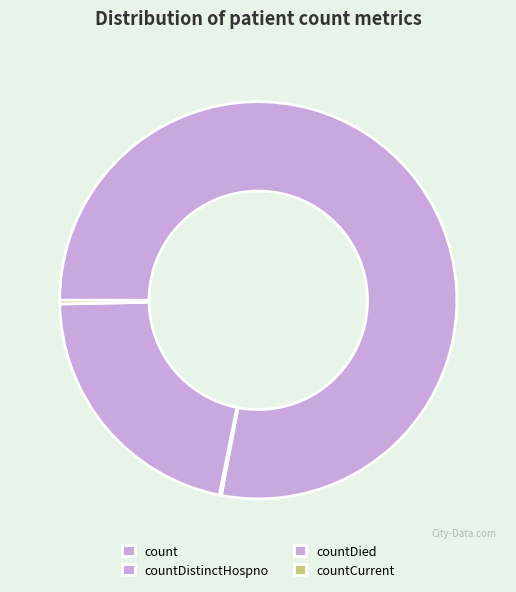

Which has a higher value, count or countDistinctHospno?

count